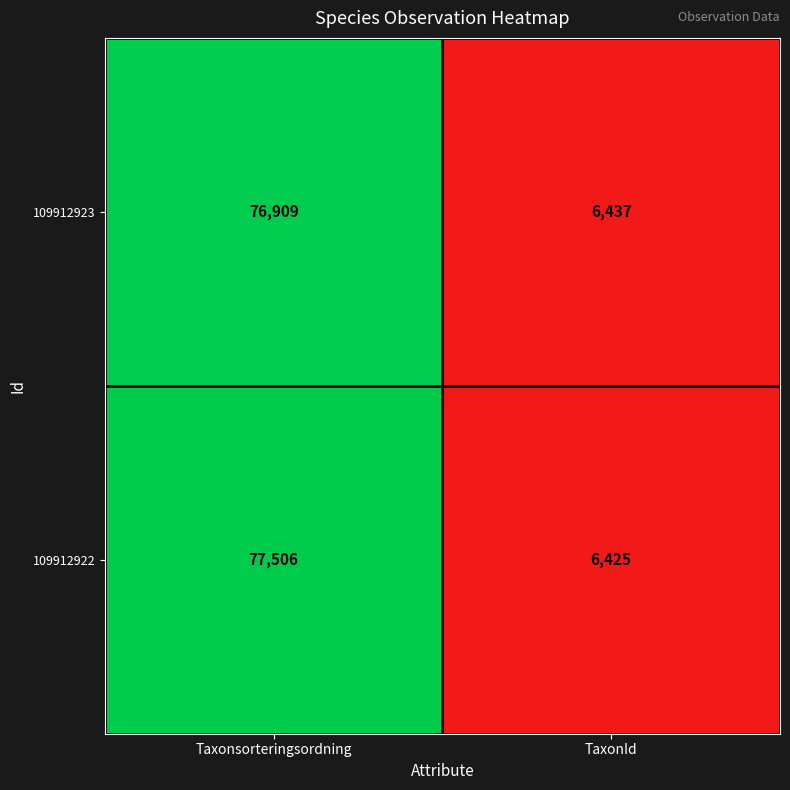

What is the sum of the 109912922 values at TaxonId and Taxonsorteringsordning?

83931